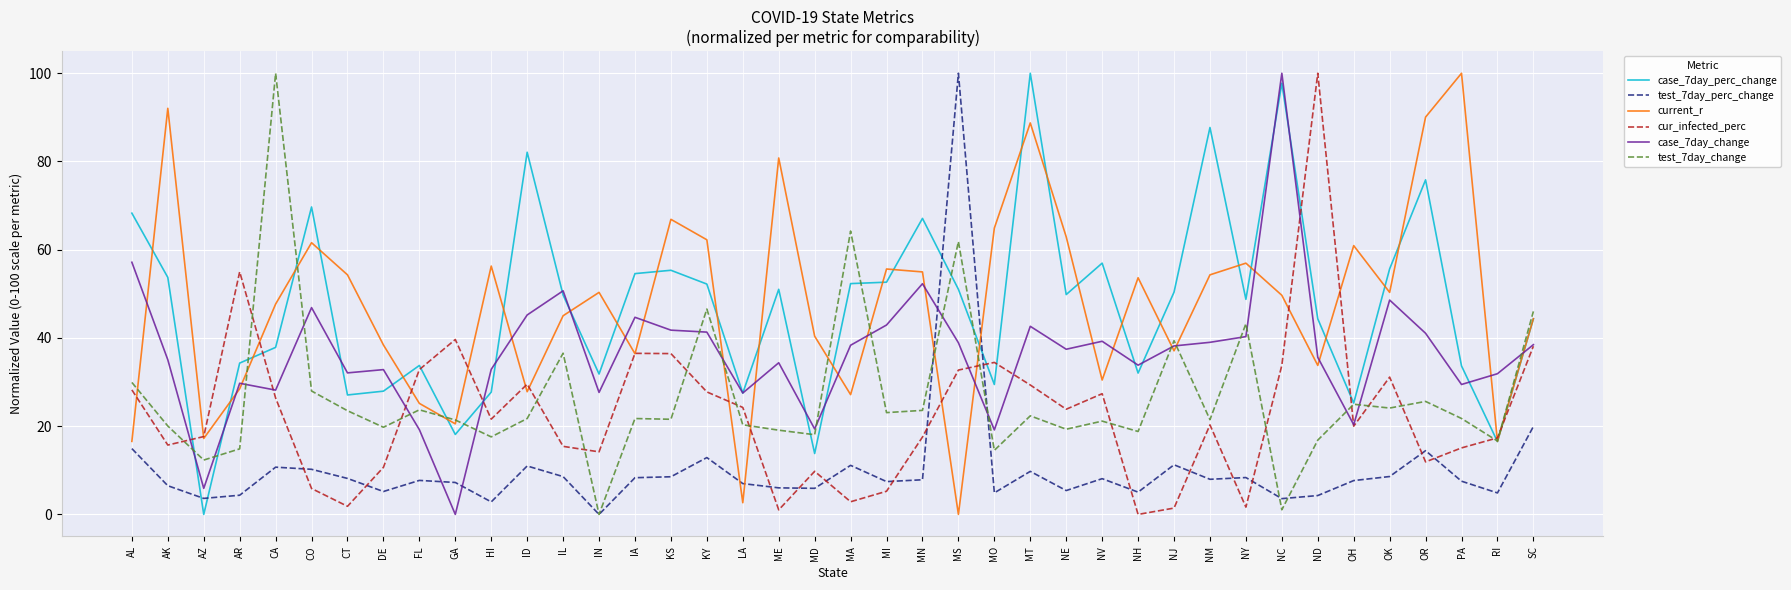

What is the sum of all cur_infected_perc values?

914.5